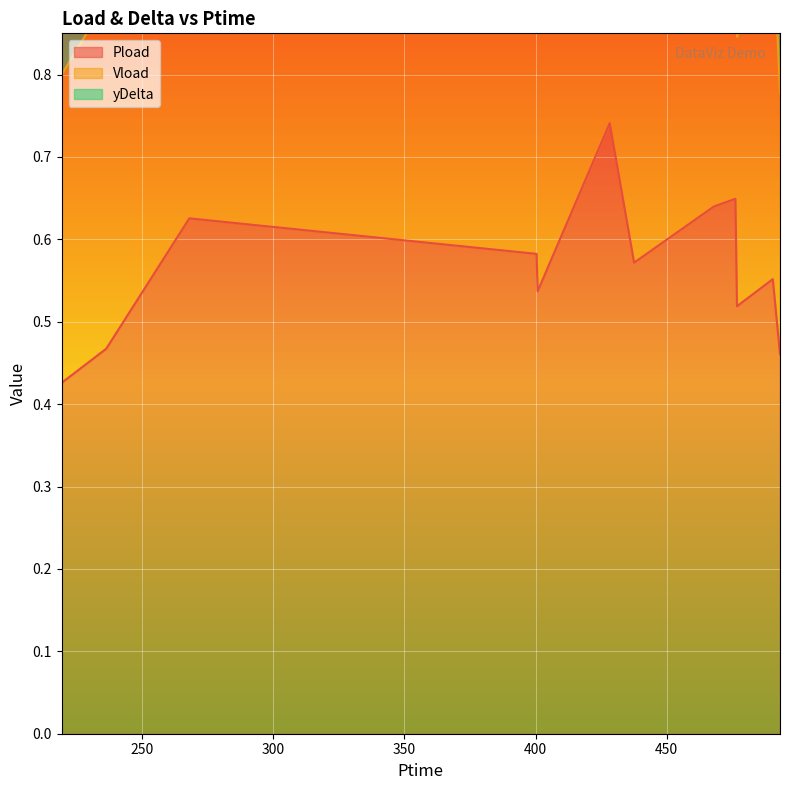

True or false: Vload and yDelta intersect in this chart.

False